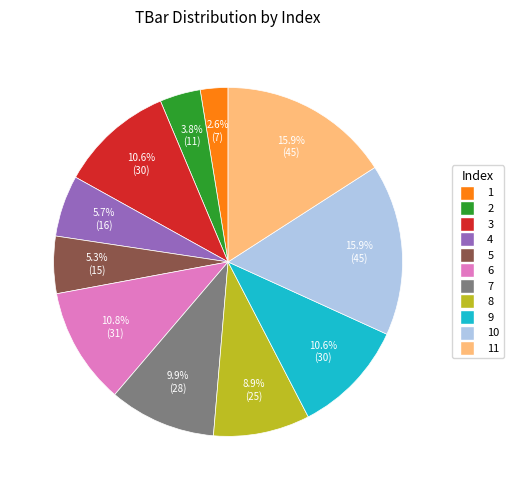

Is there a majority slice in this chart?

No